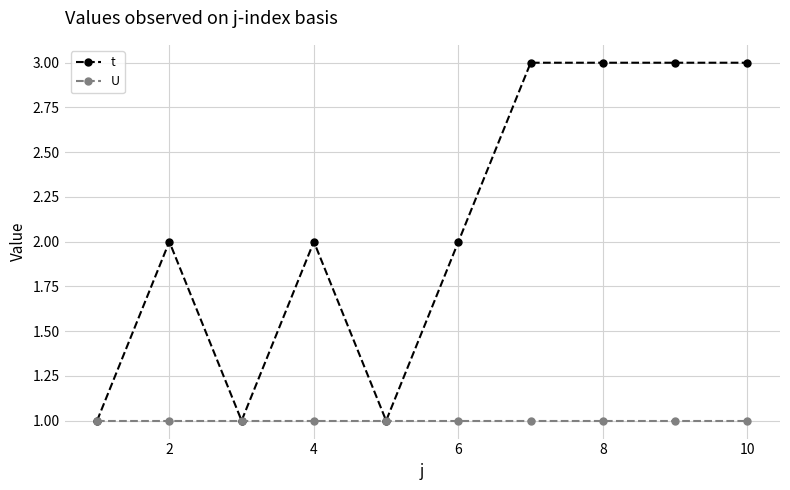

Which series has the largest total across all categories?

t